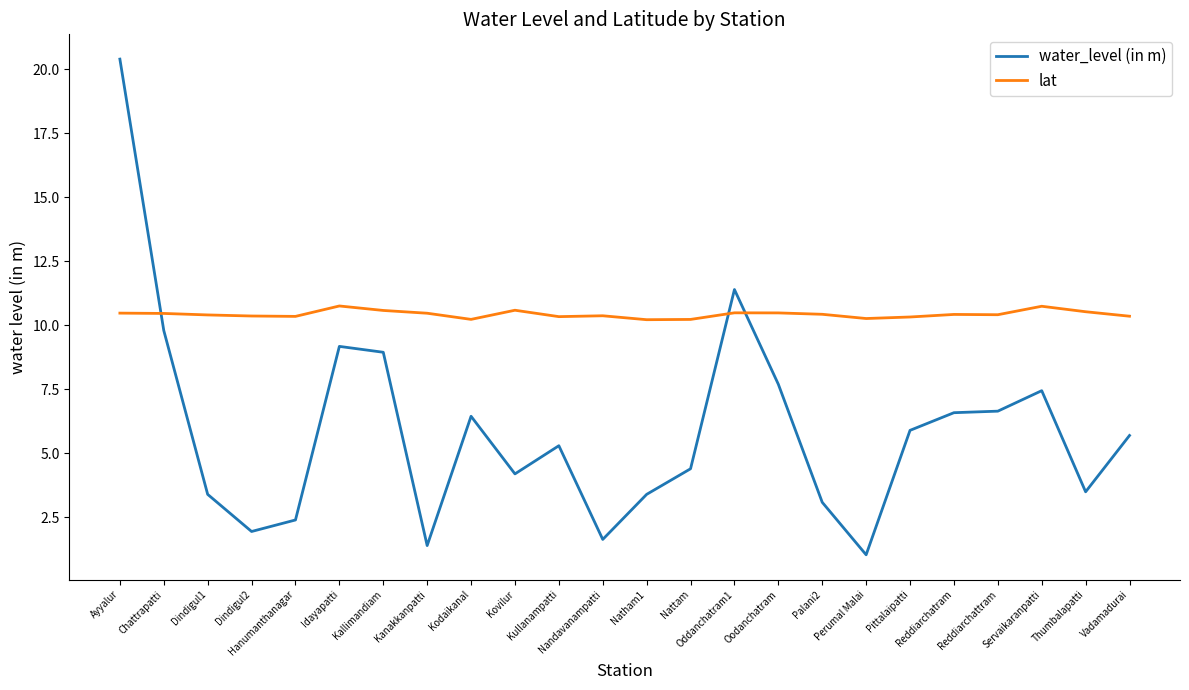

Which series has the widest spread of values?

water_level (in m)